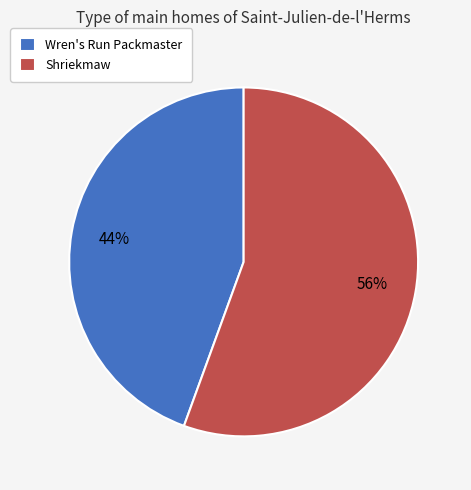

Count the number of slices in the pie.

2